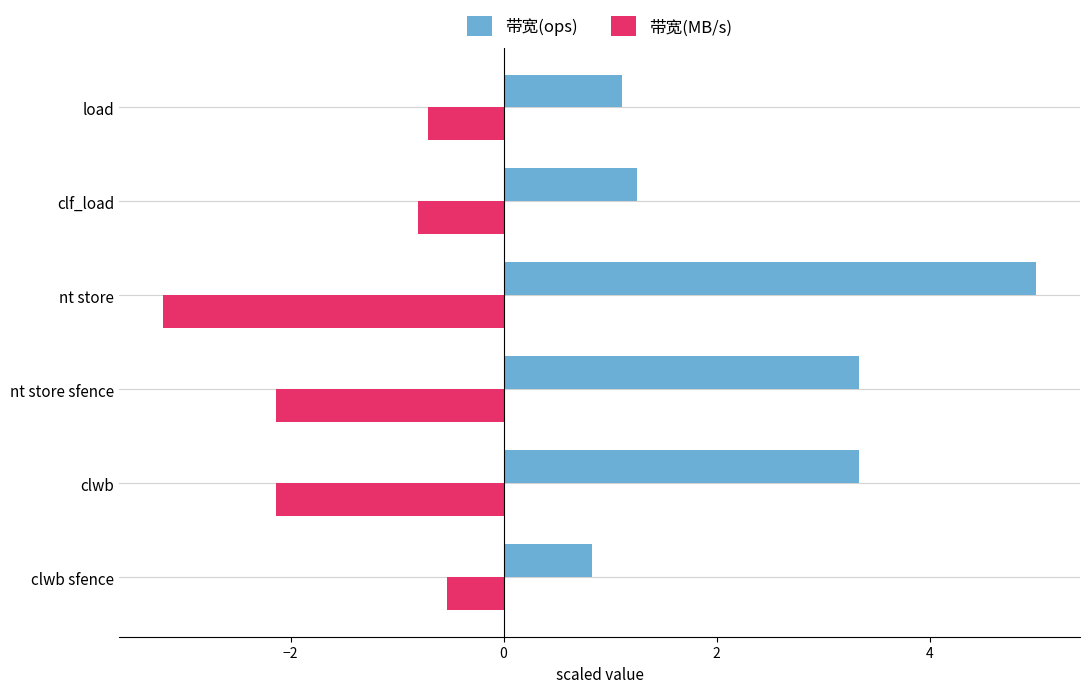

What is the difference between the 带宽(MB/s) values at clwb and load?

1.4